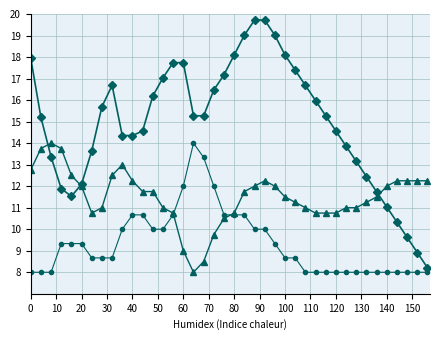

What is the minimum value shown in the chart?

8.0